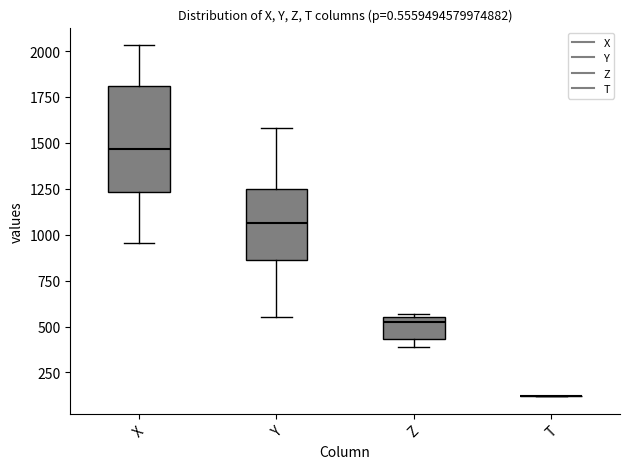

Where is the upper edge of the box for Z on the y-axis? The values are not printed on the chart, so give them approximately, as read against the axis.

550